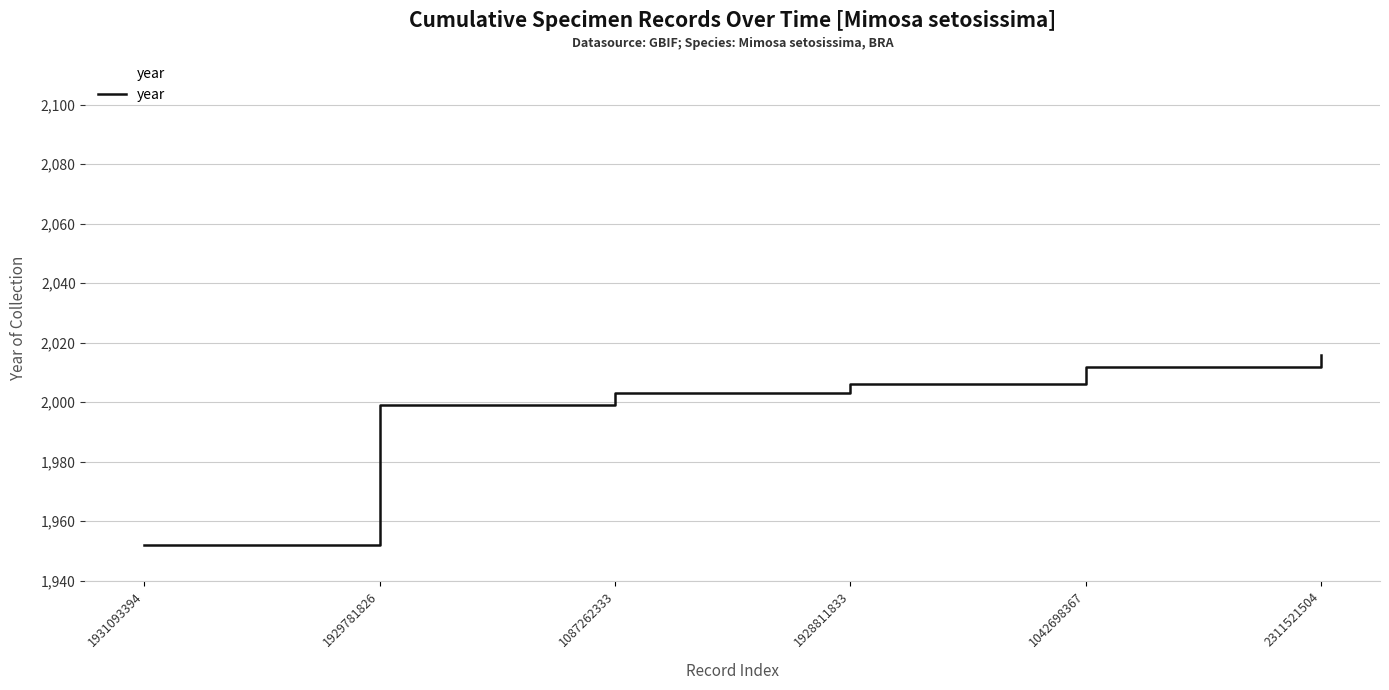

The value at 1087262333 is 2003. True or false?

True